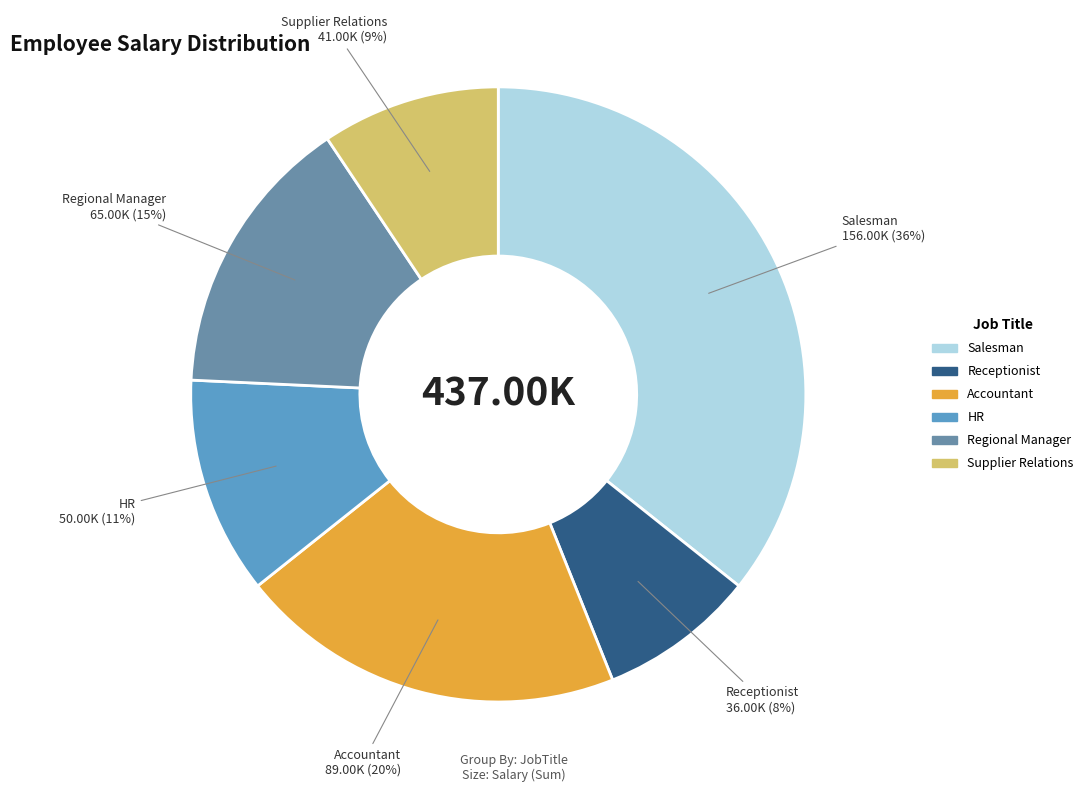

Between Regional Manager and Supplier Relations, which is larger?

Regional Manager